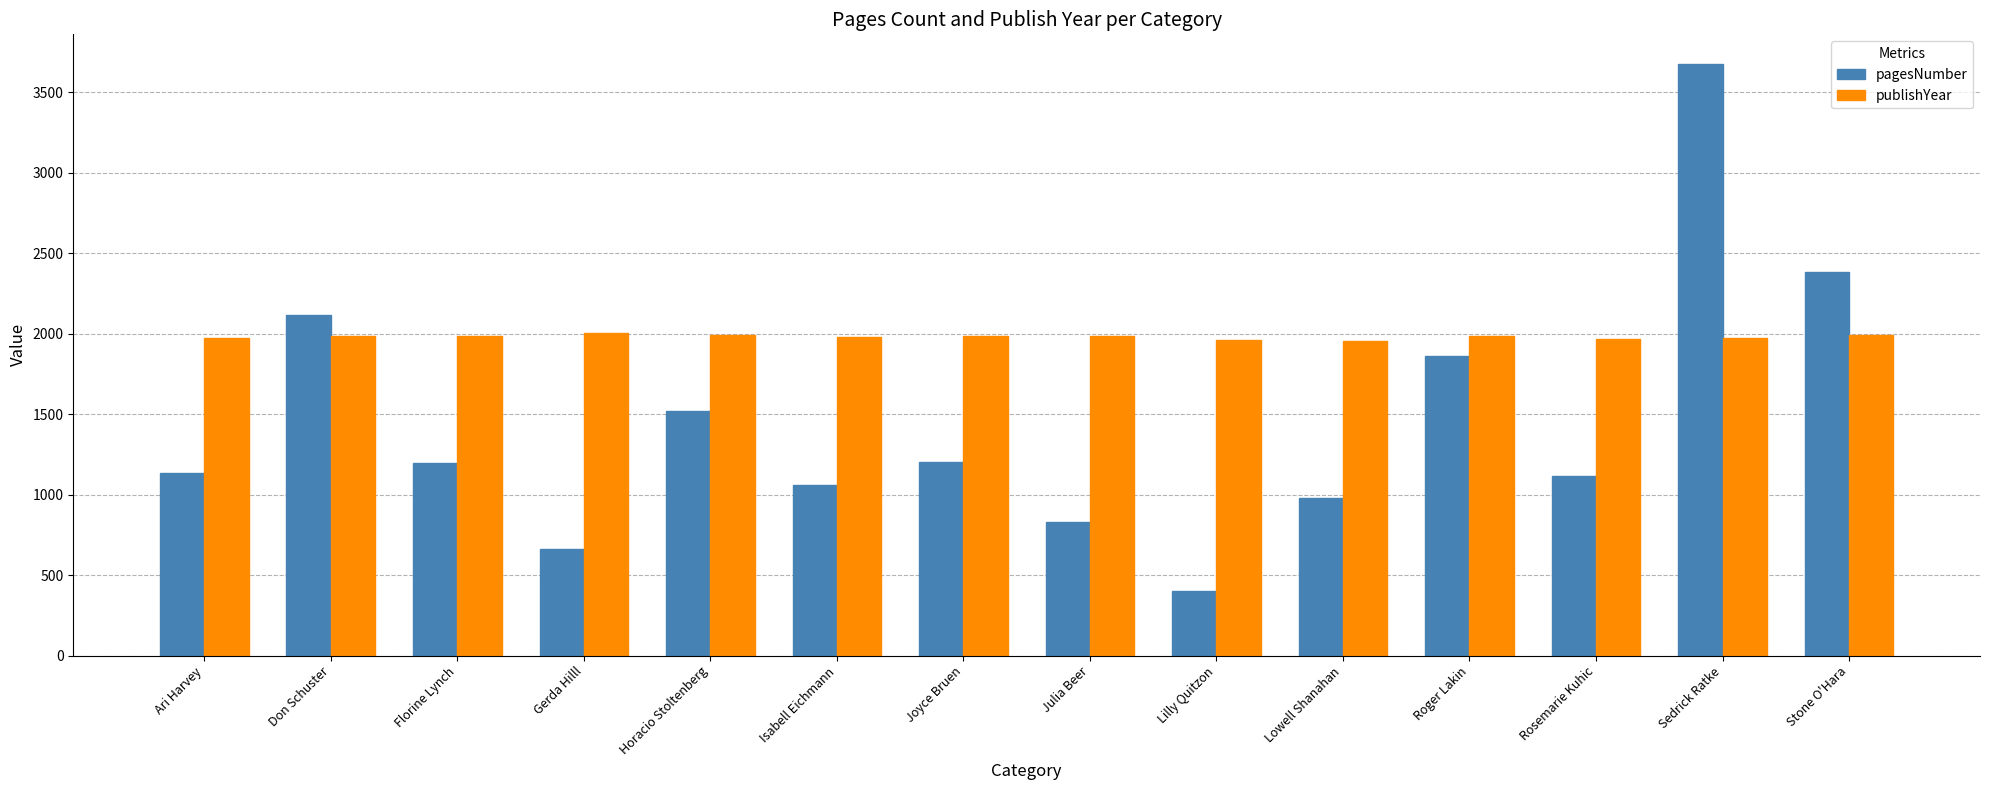

What is the approximate value of publishYear at Gerda Hilll?

2003